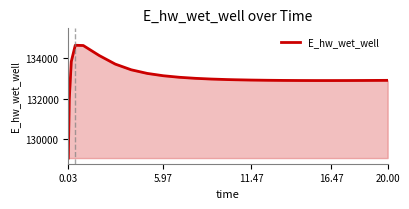

How many lines are shown in the chart?

1